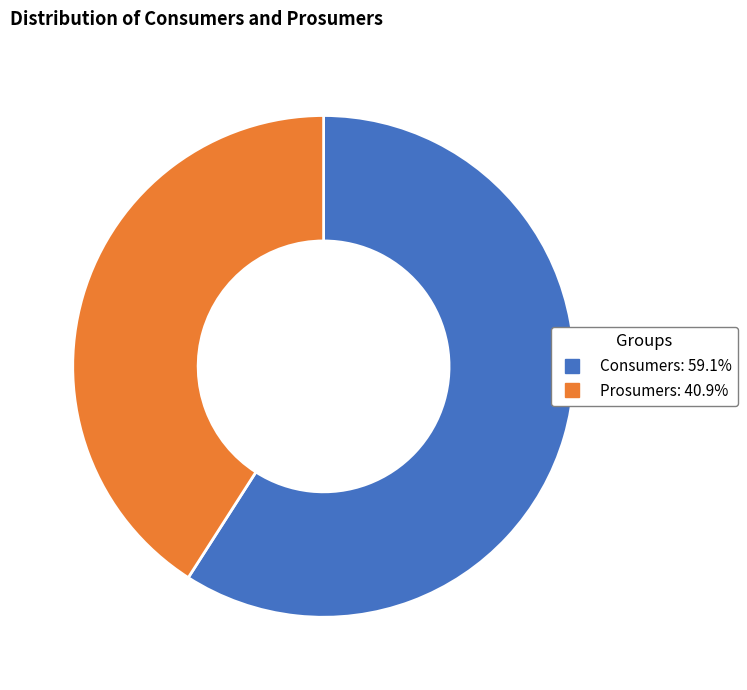

Which has a higher value, Prosumers or Consumers?

Consumers